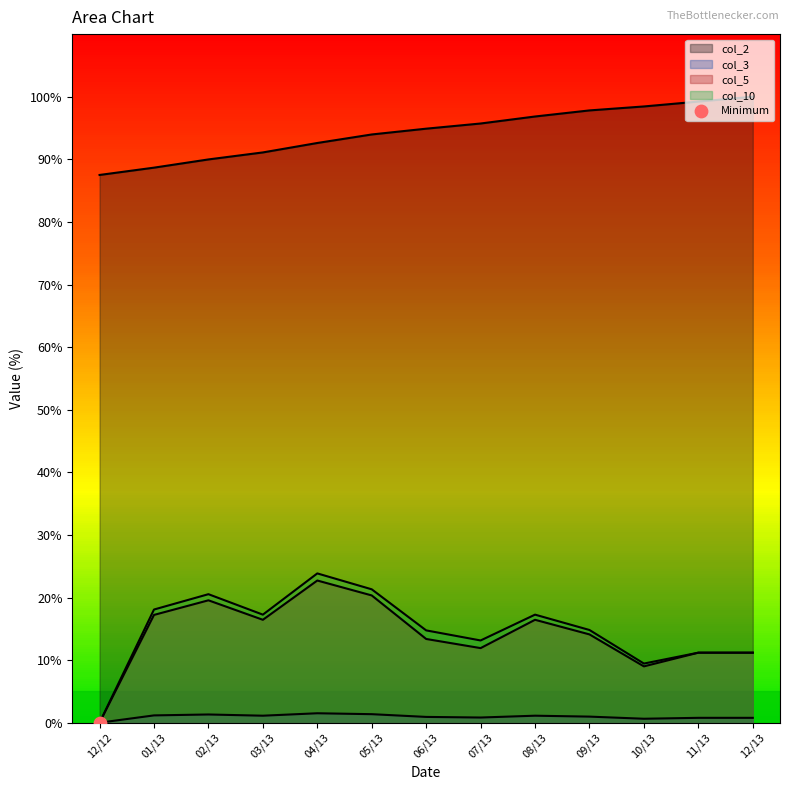

What is the total value across all series at 12/12?

87.5